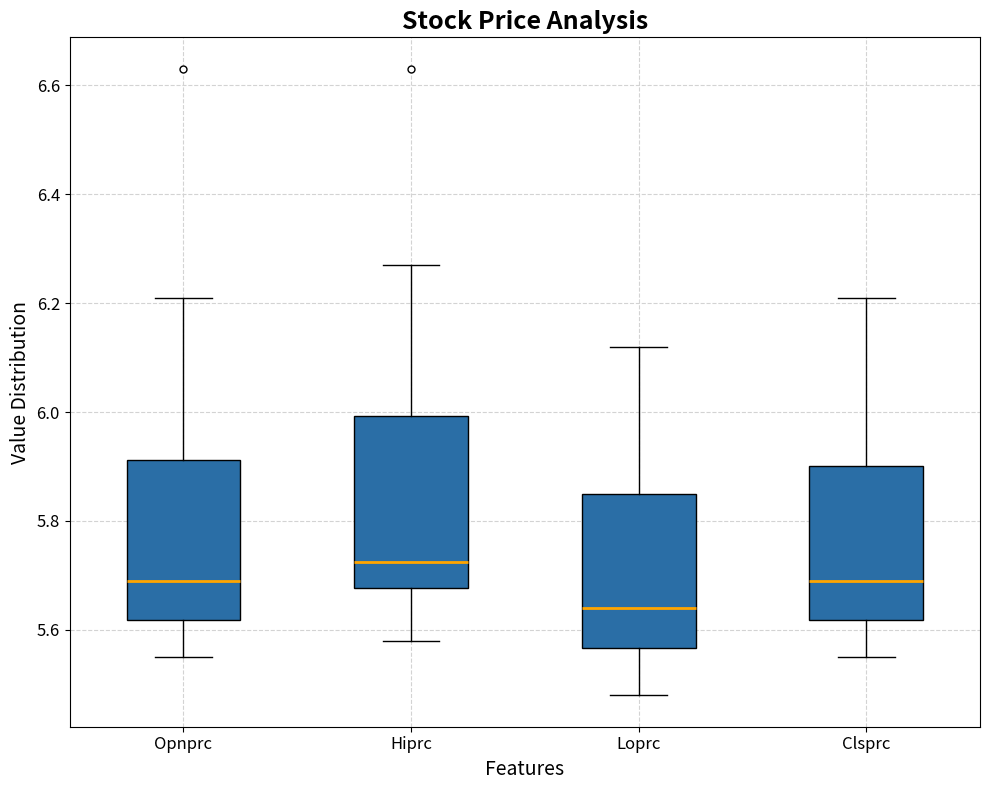

Reading left to right, read every box against the y-axis: the position of its median line, the range the box covers, and the ends of its whiskers. The values are not printed on the chart, so give them approximately, as read against the axis.

Opnprc: median 5.70, box 5.62 to 5.92, whiskers 5.56 to 6.22
Hiprc: median 5.72, box 5.68 to 6.00, whiskers 5.58 to 6.28
Loprc: median 5.64, box 5.56 to 5.86, whiskers 5.48 to 6.12
Clsprc: median 5.70, box 5.62 to 5.90, whiskers 5.56 to 6.22